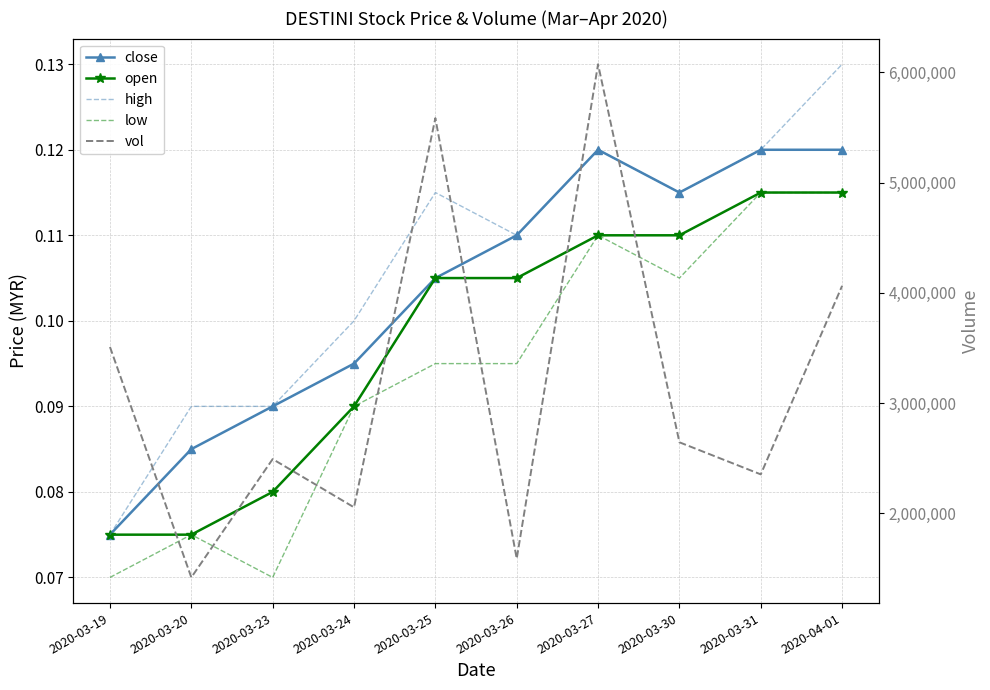

How many lines are shown in the chart?

5